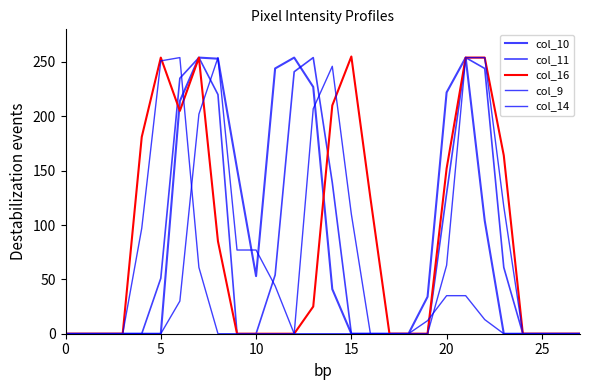

How many categories are shown in the chart?

28